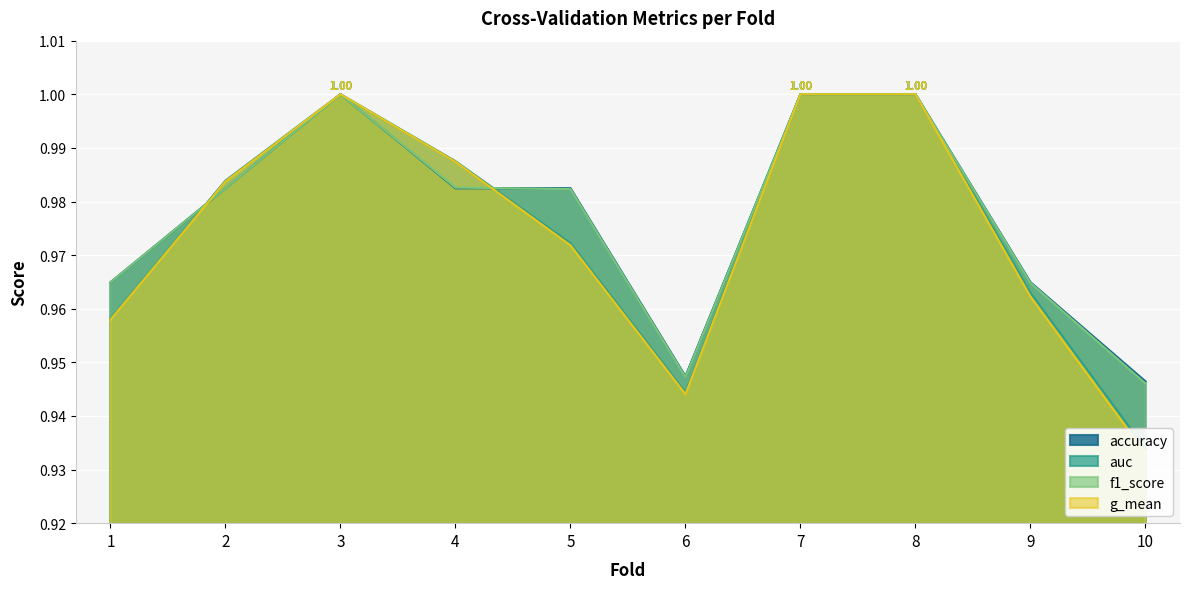

What is the sum of the f1_score values at 4 and 5?

2.0